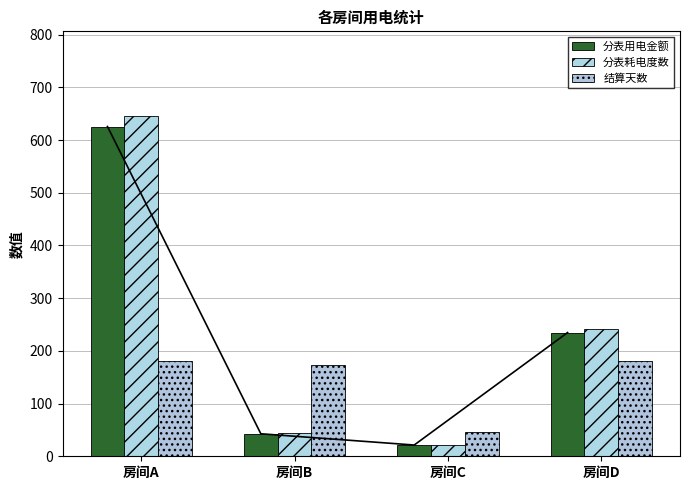

Is the value of 分表用电金额 at 房间B greater than the value of 分表耗电度数 at 房间D?

No